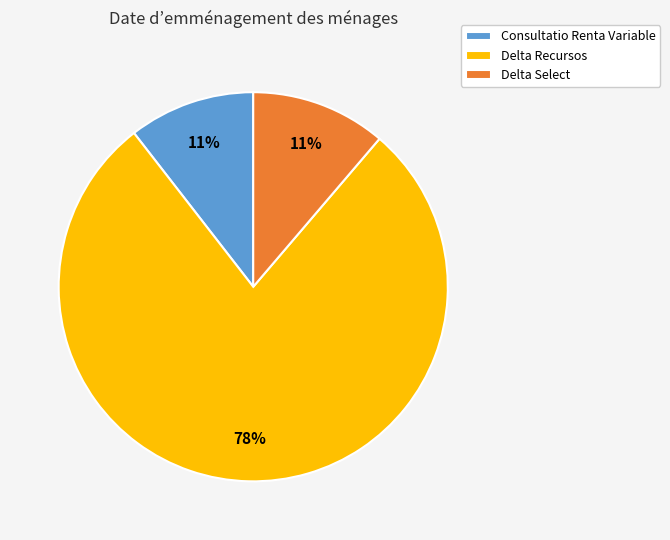

Which category has the biggest portion of the pie?

Delta Recursos